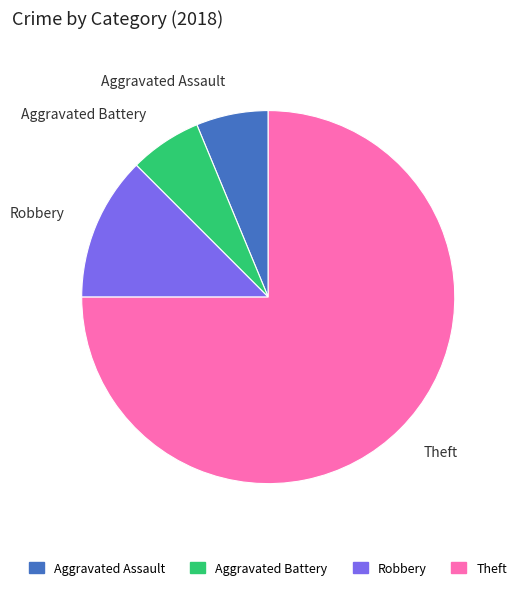

How many slices are in this pie chart?

4